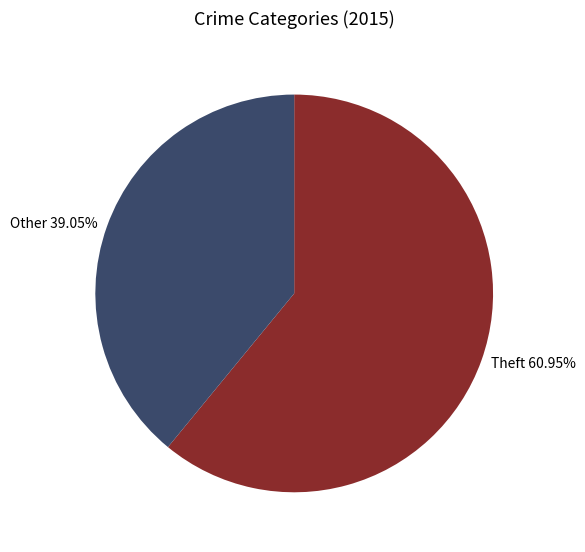

Do Theft 60.95% and Other 39.05% together represent more than half of the pie?

Yes